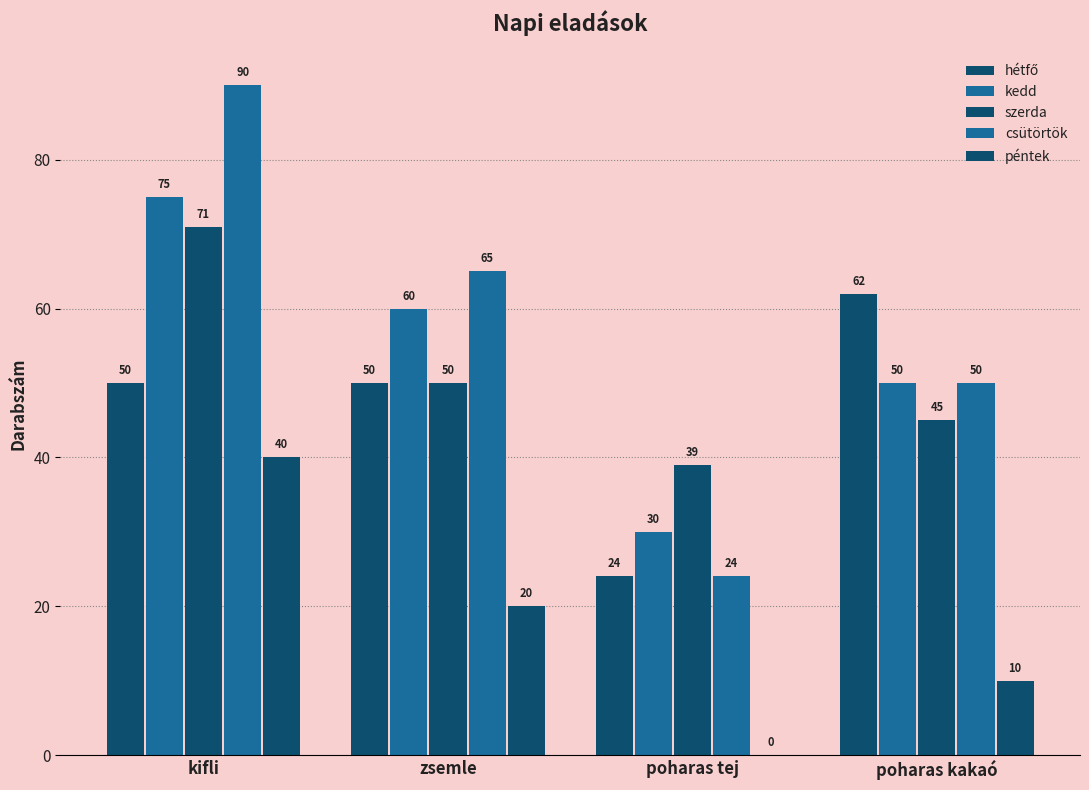

What is the sum of all hétfő values?

186